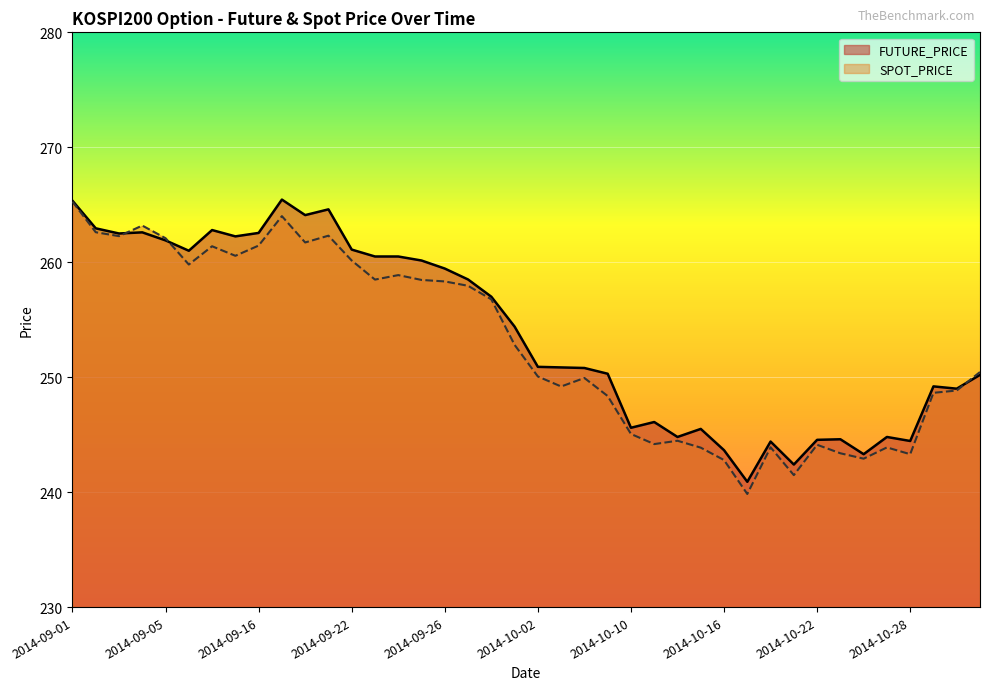

What are all the series names shown in the legend?

FUTURE_PRICE, SPOT_PRICE